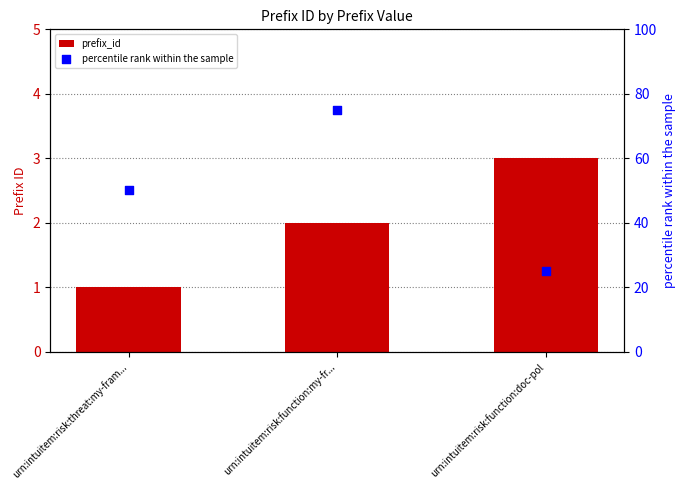

Which series has the largest total across all categories?

percentile rank within the sample